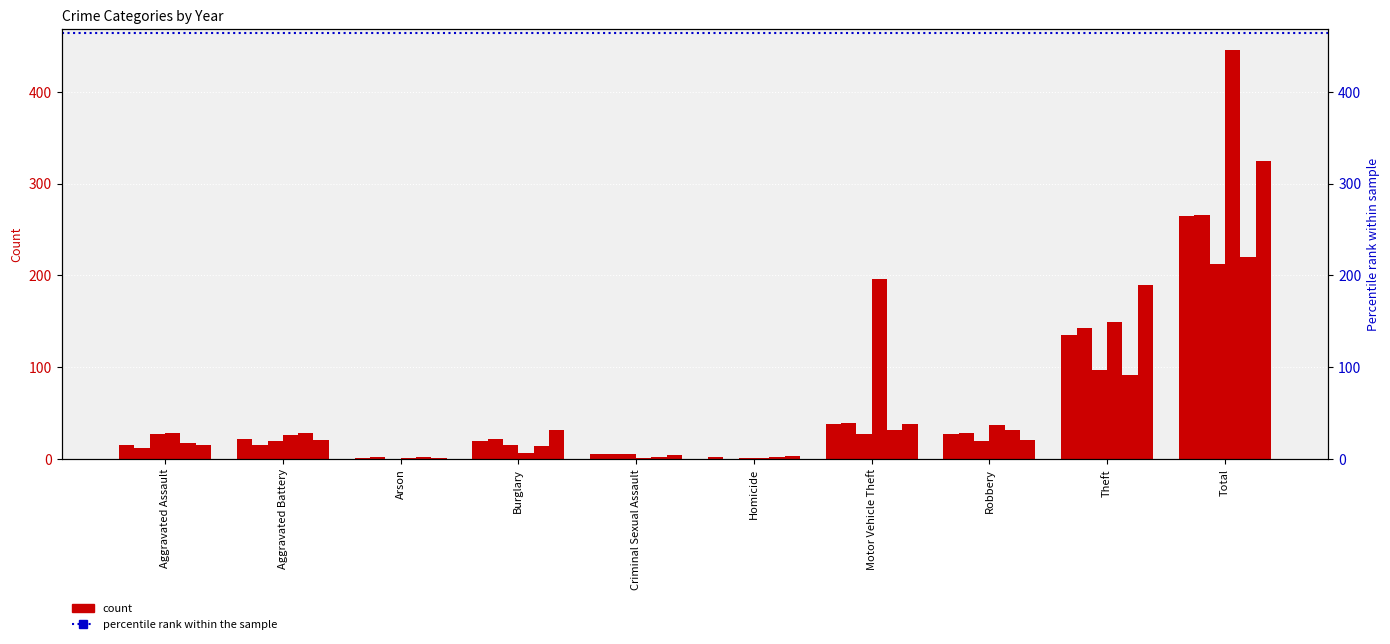

What is the label of the 9th bar from the right?

Aggravated Battery